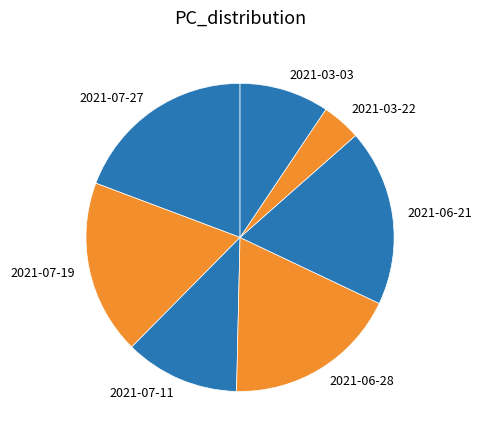

Does 2021-07-19 represent more than half of the total?

No